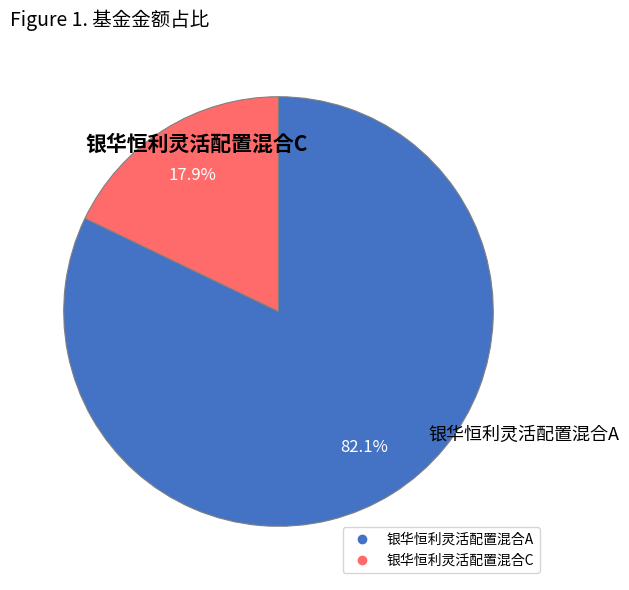

What percentage do 银华恒利灵活配置混合A and 银华恒利灵活配置混合C together represent?

100.0%